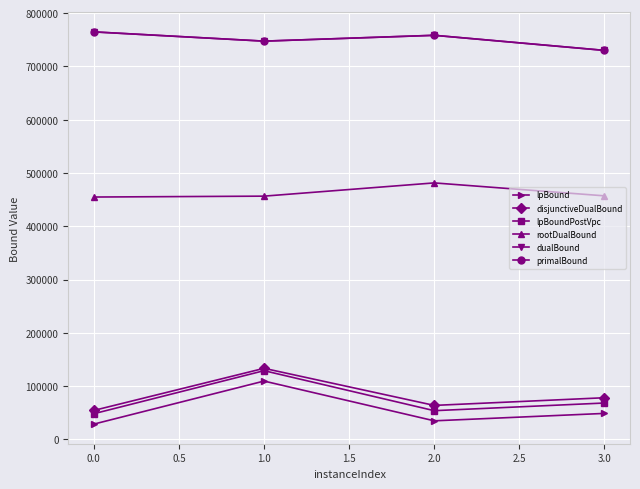

What is the difference between the second highest and minimum values in the lpBound series?

20083.2